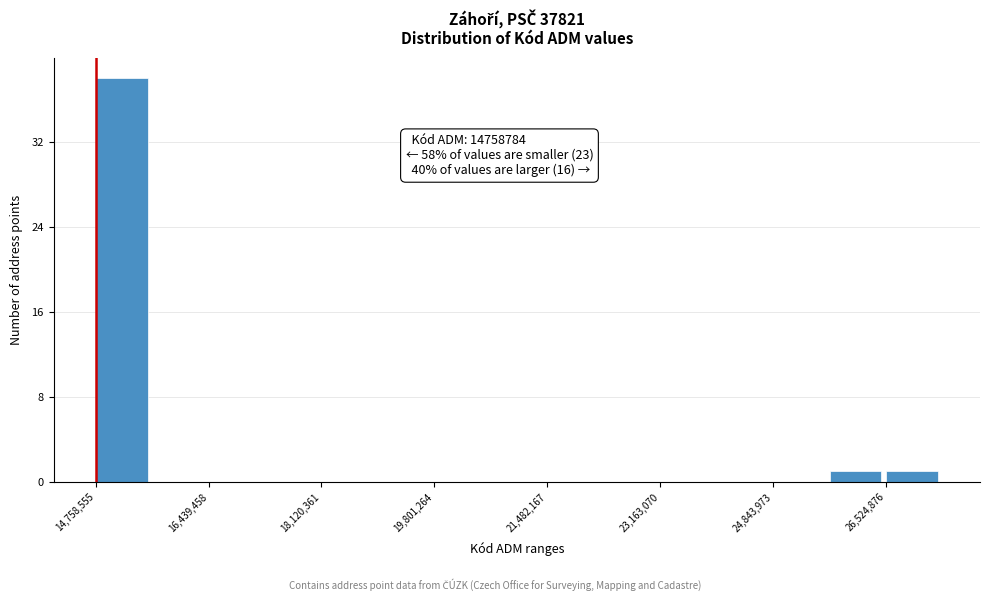

Which range on the x-axis has the tallest bar?

14800000 to 15600000